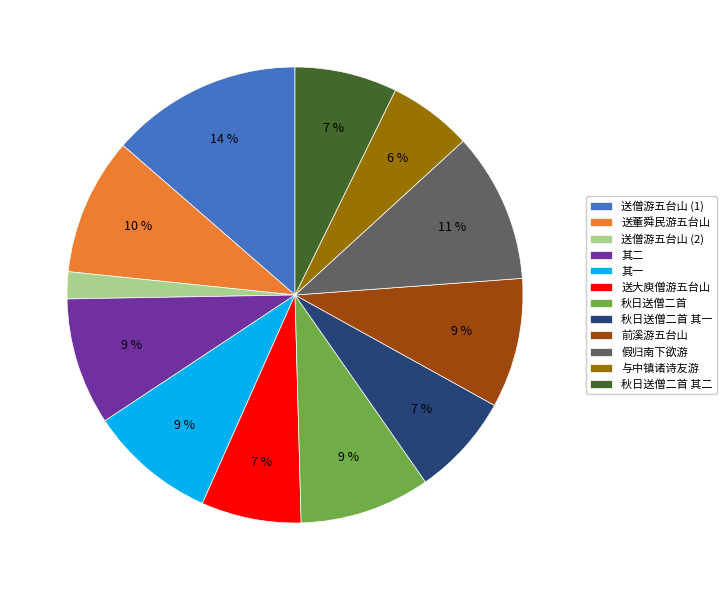

Is there a majority slice in this chart?

No